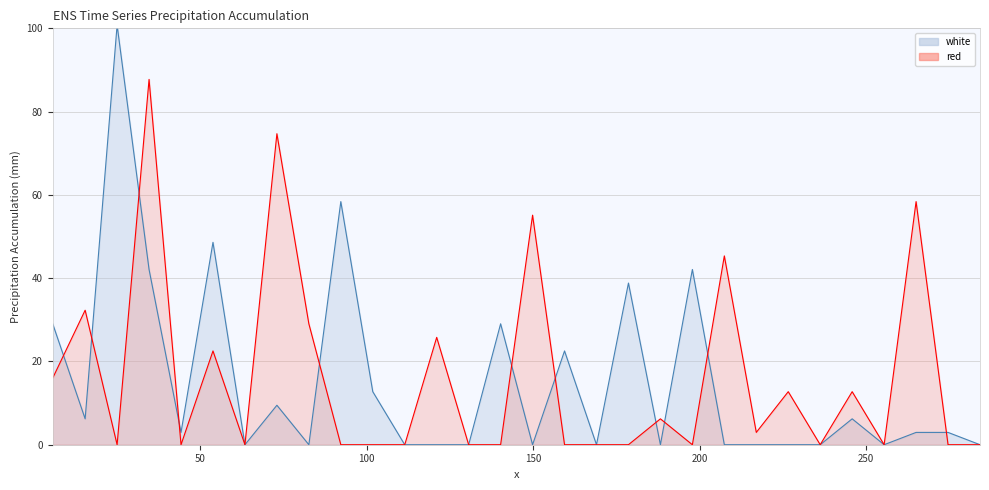

How many data points in red are above 0?

14